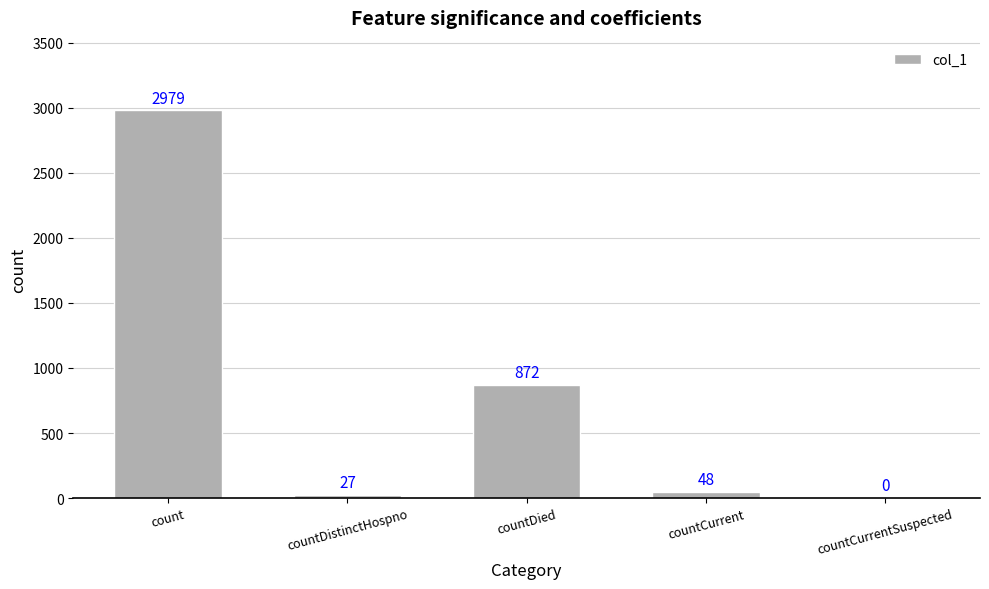

True or false: the data shows 27 at countDistinctHospno.

True